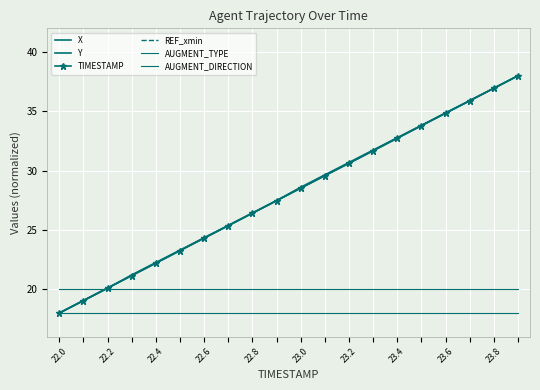

Is it true that REF_xmin equals 0.0 at 15?

True